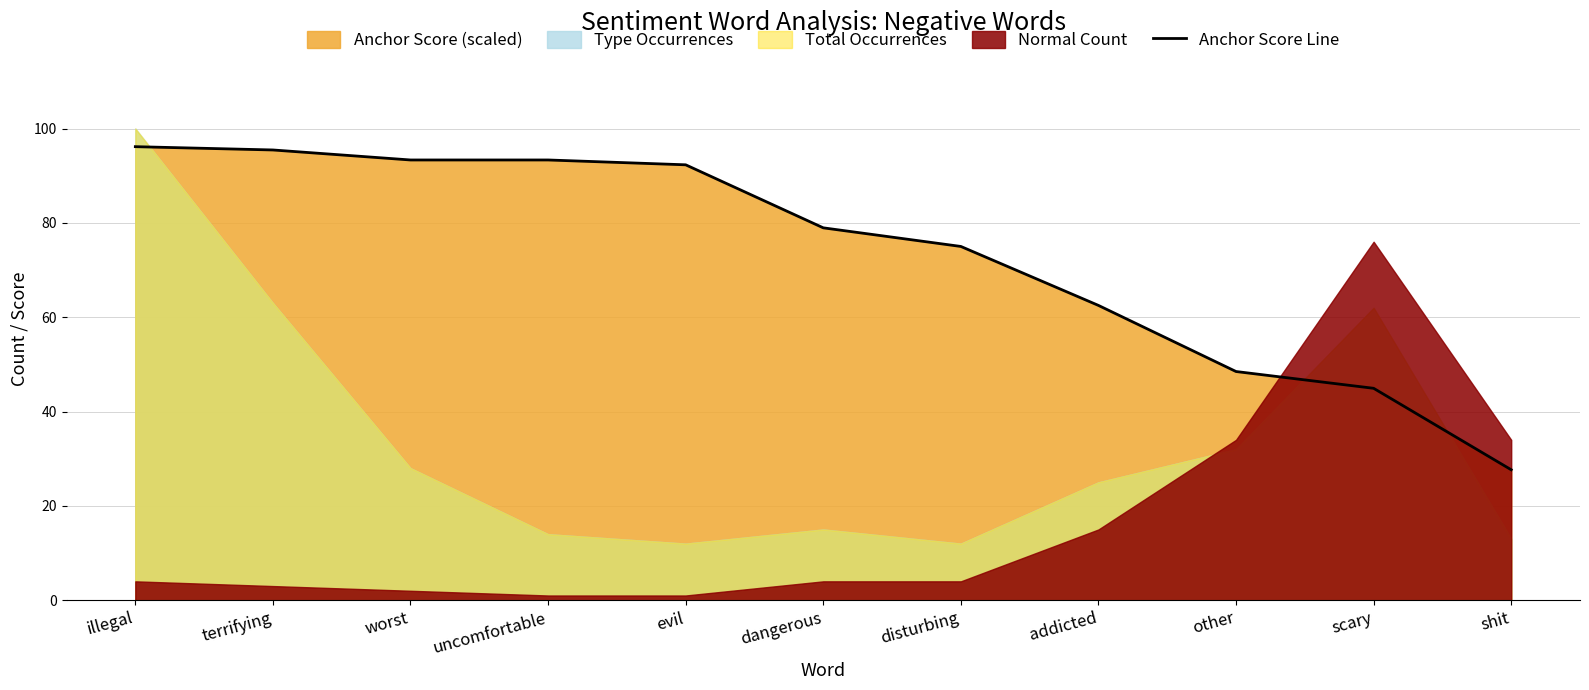

What is the ratio of the value at shit to the value at evil?

0.3